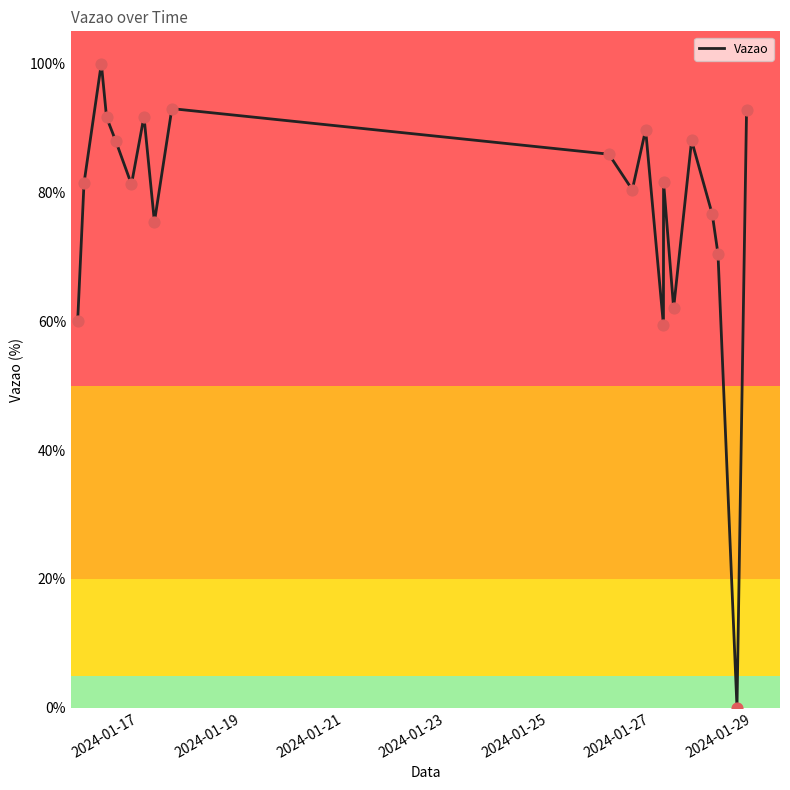

What is the difference between the maximum and minimum values?

100.0